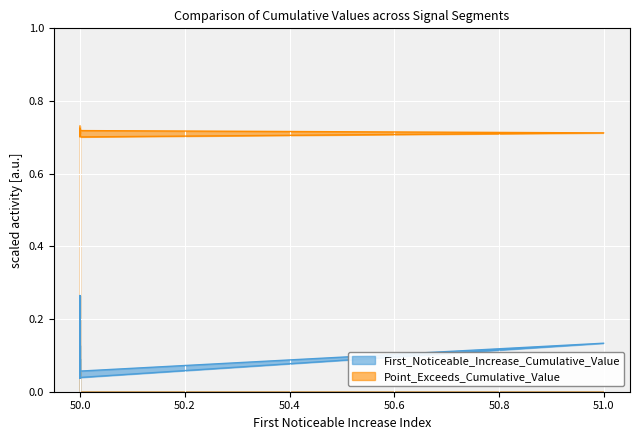

Rank the series by their average value, from lowest to highest.

First_Noticeable_Increase_Cumulative_Value, Point_Exceeds_Cumulative_Value